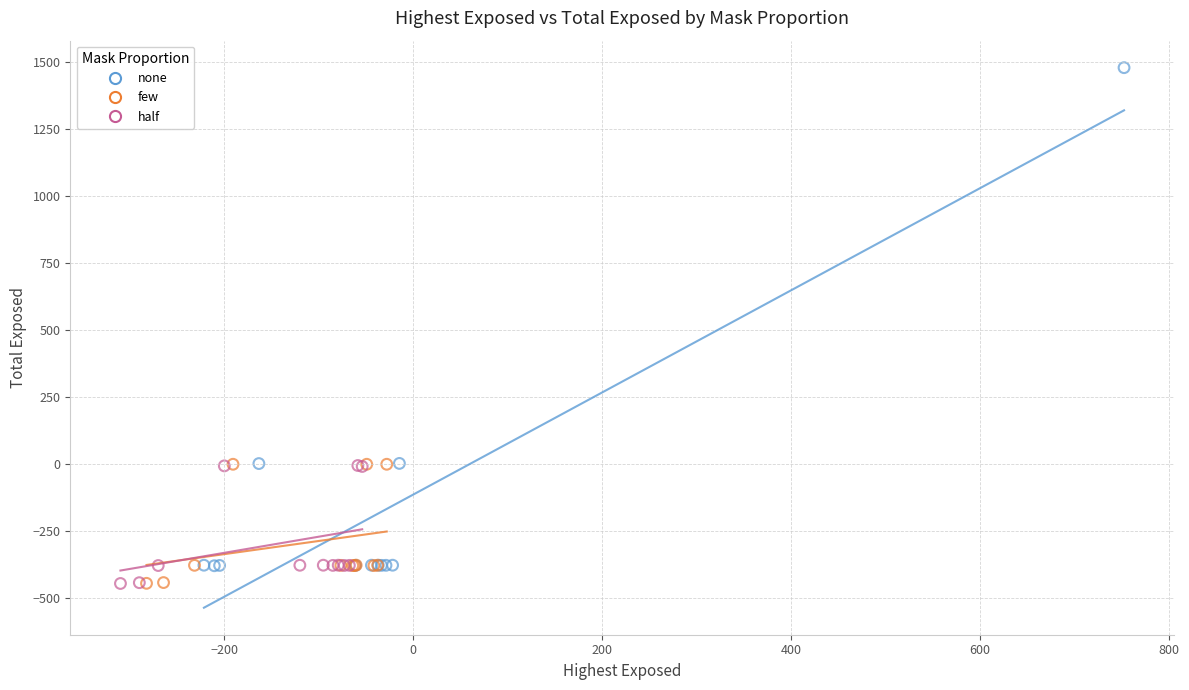

Which series reaches the maximum Y coordinate?

none